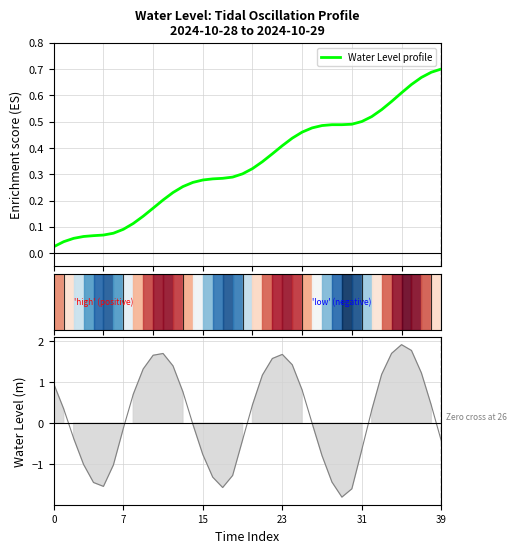

How many data points in Water Level (m) are above 0?

21